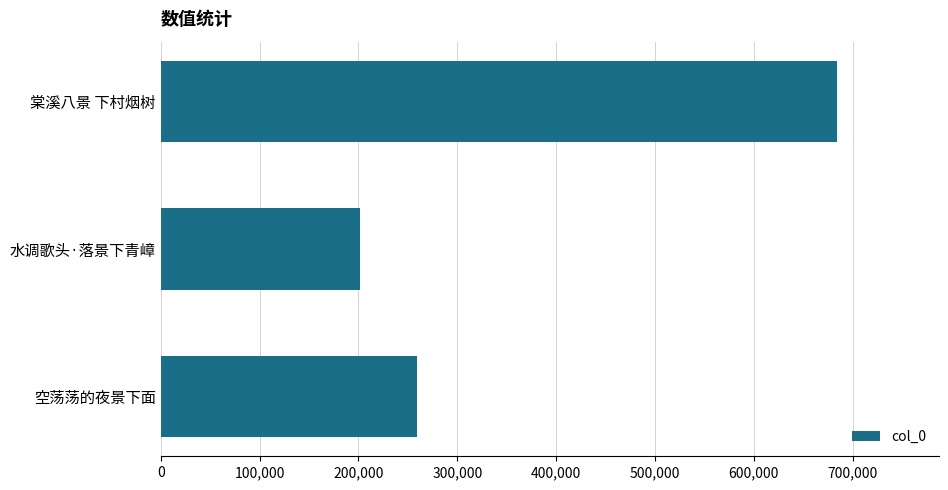

What value does the data have at 棠溪八景 下村烟树, to the nearest 10?

684560